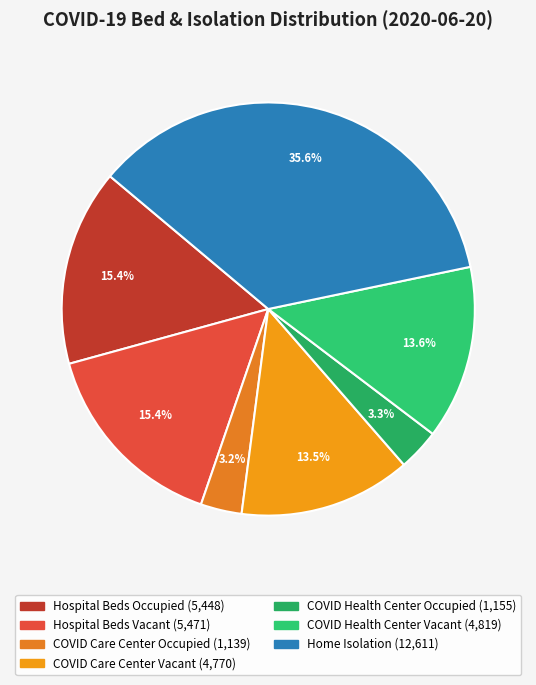

To the nearest percent, what is the combined percentage of COVID Care Center Vacant and COVID Care Center Occupied?

17%